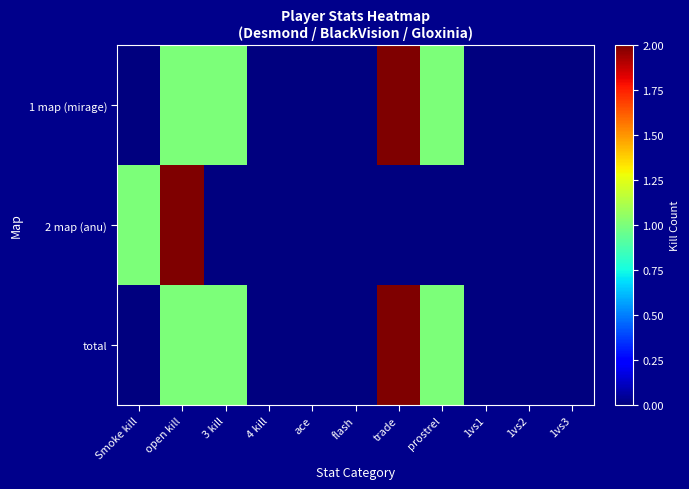

Which has a higher value, Smoke kill or 1vs2?

Smoke kill